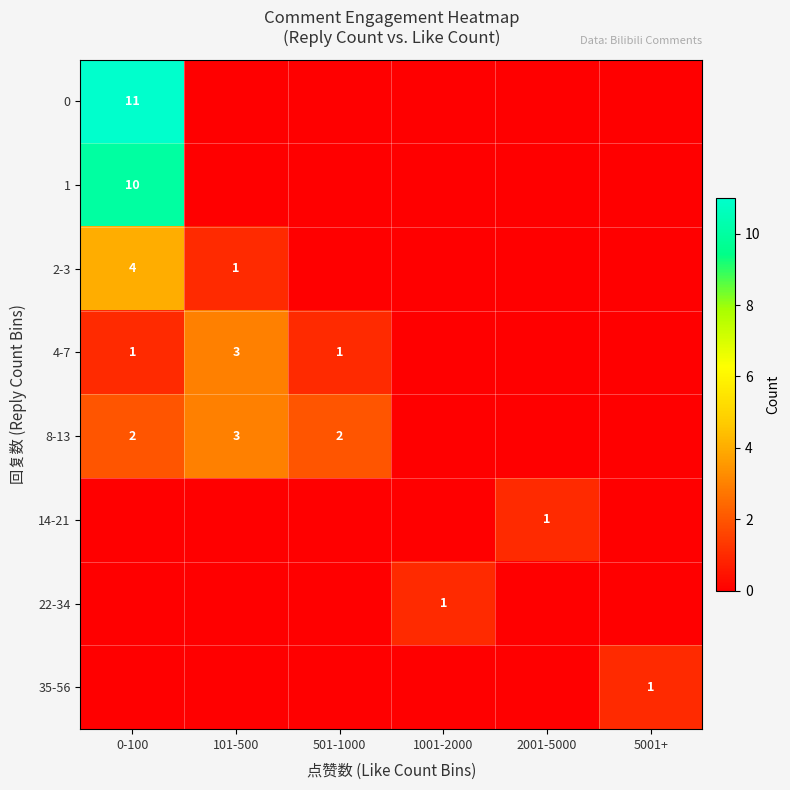

Which category has the lowest value across all series?

101-500